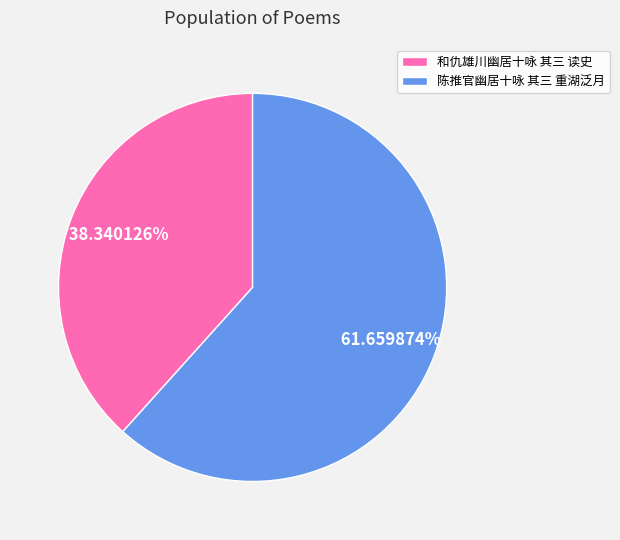

What is the largest slice in the pie chart?

陈推官幽居十咏 其三 重湖泛月